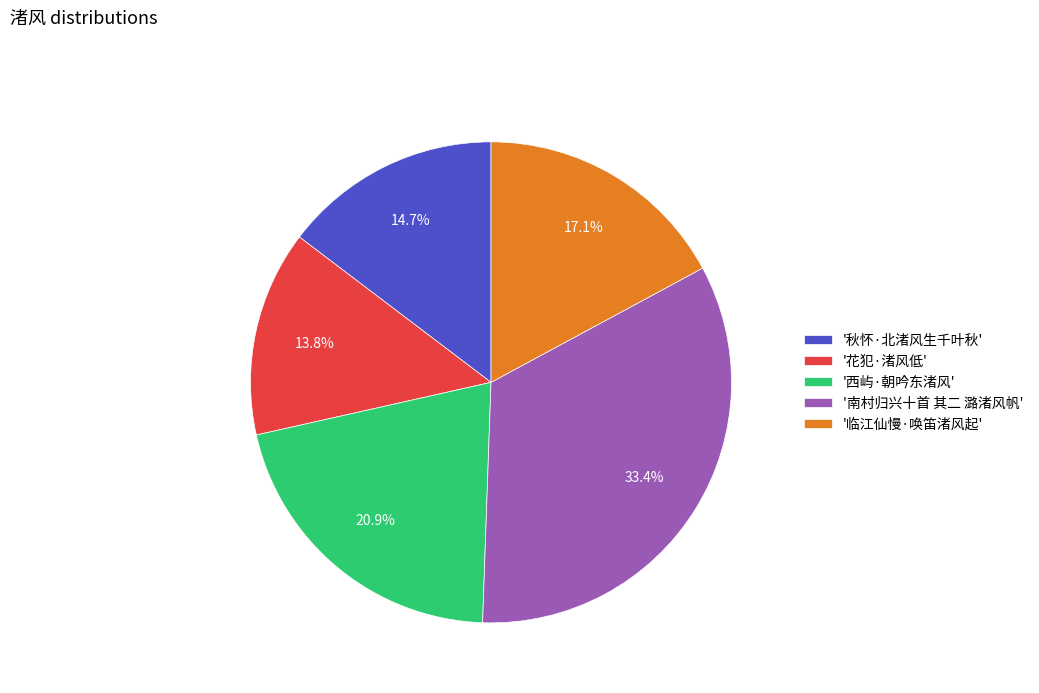

What portion of the pie excludes '花犯·渚风低'?

86.2%